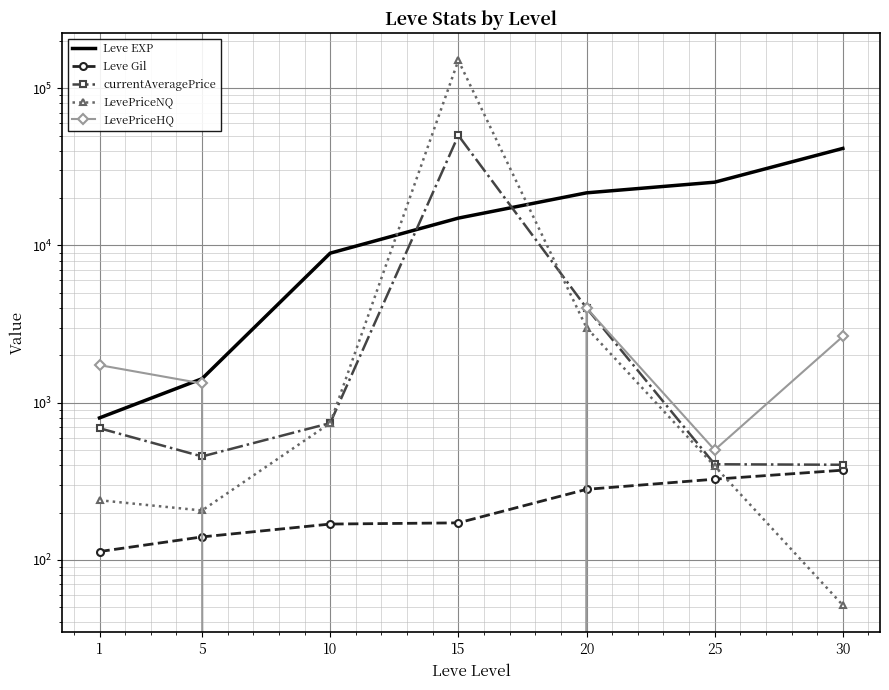

The Leve Gil series shows 281.0 at 20. True or false?

True